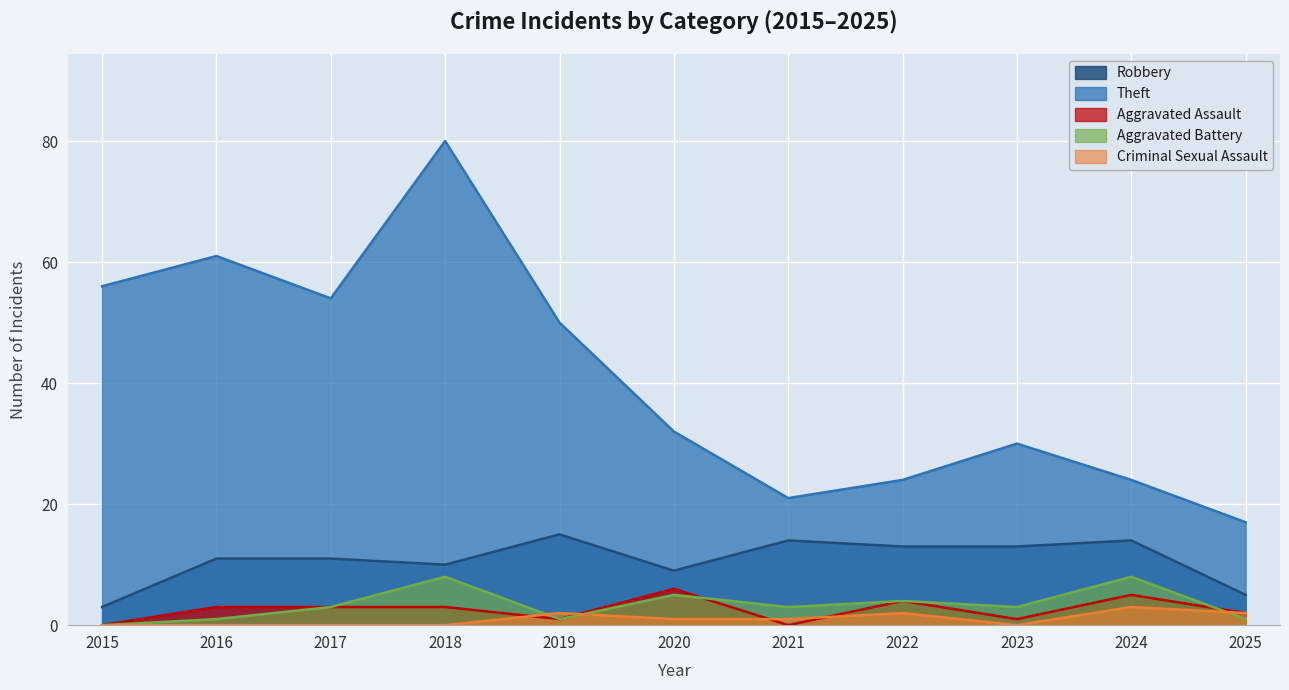

What is the difference between the maximum and minimum values in the Aggravated Battery series?

8